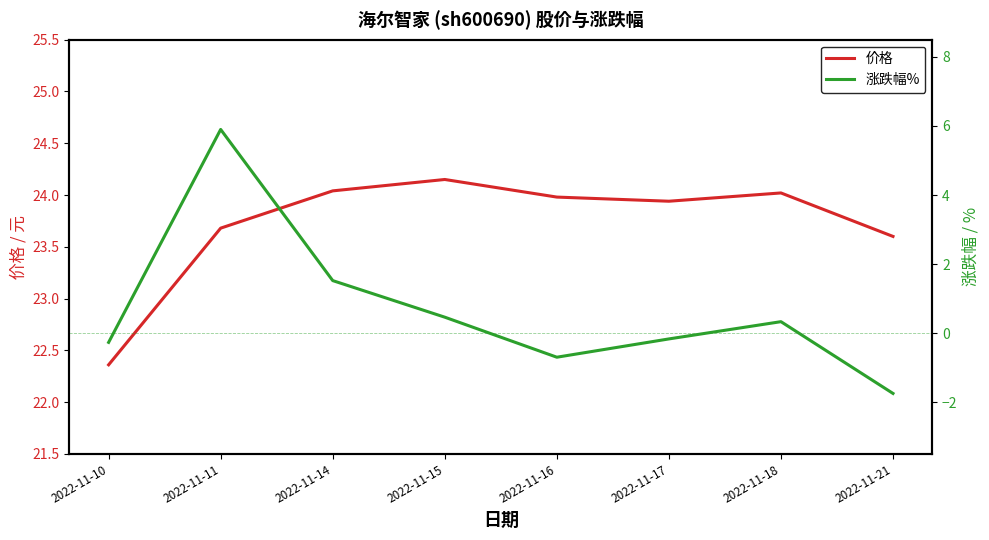

Which series has the widest spread of values?

涨跌幅%